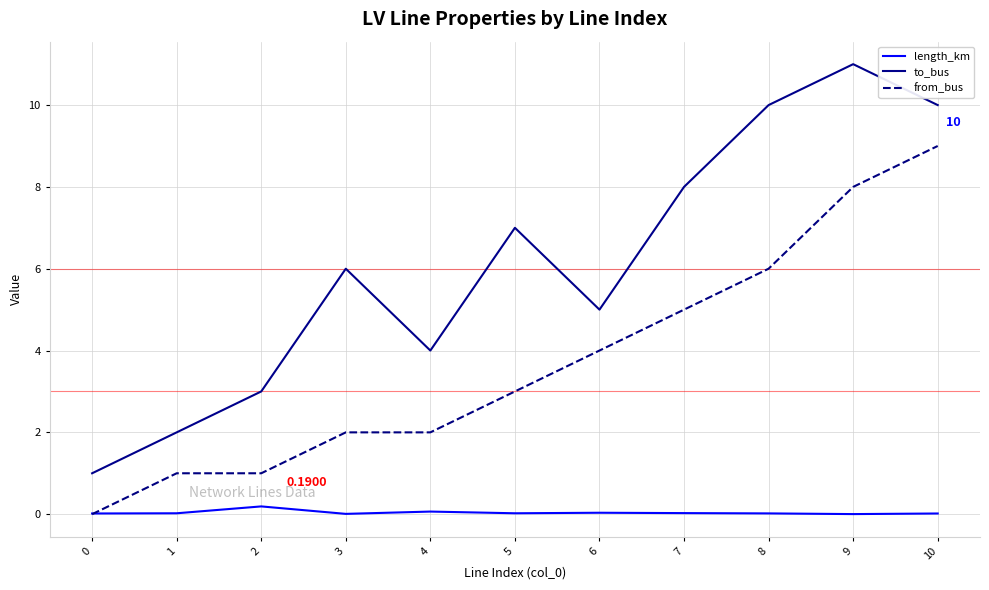

What is the difference between the from_bus values at 6 and 9?

4.0